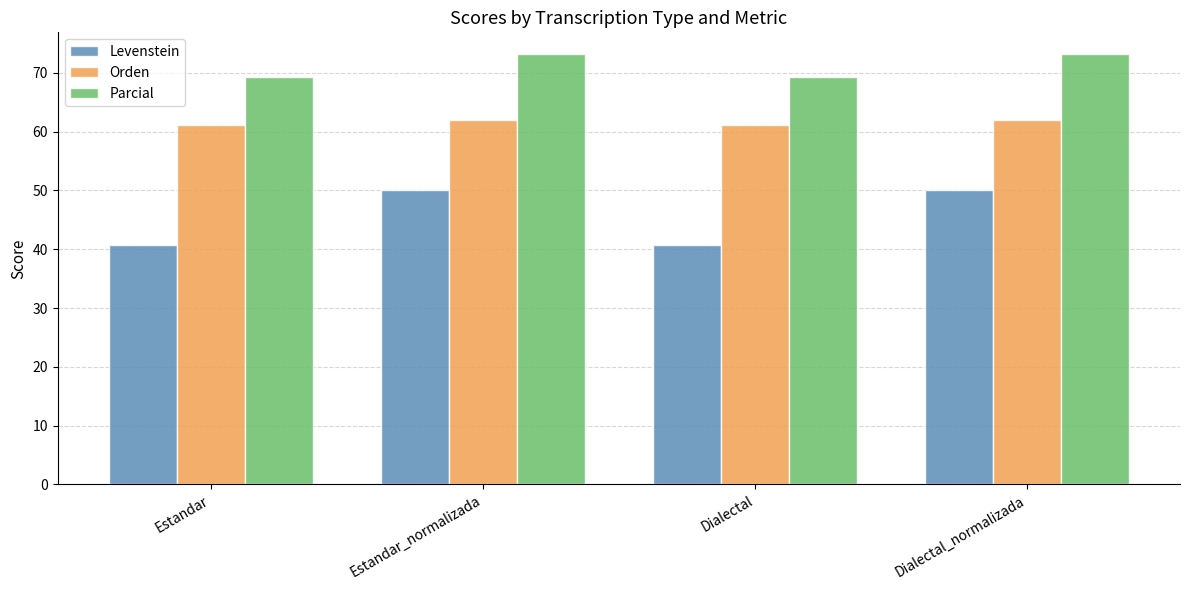

Rank the series by their maximum value, from lowest to highest.

Levenstein, Orden, Parcial